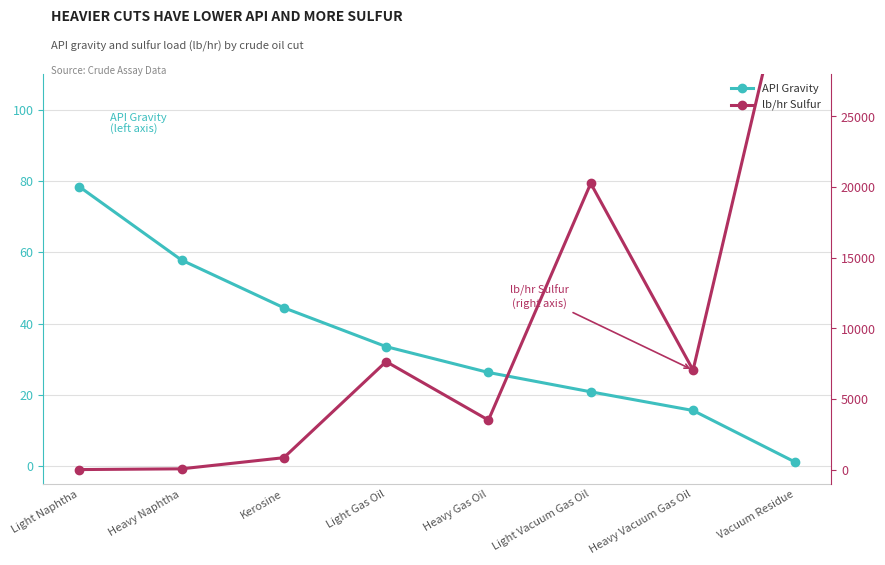

What is the average value of the API Gravity series?

34.7